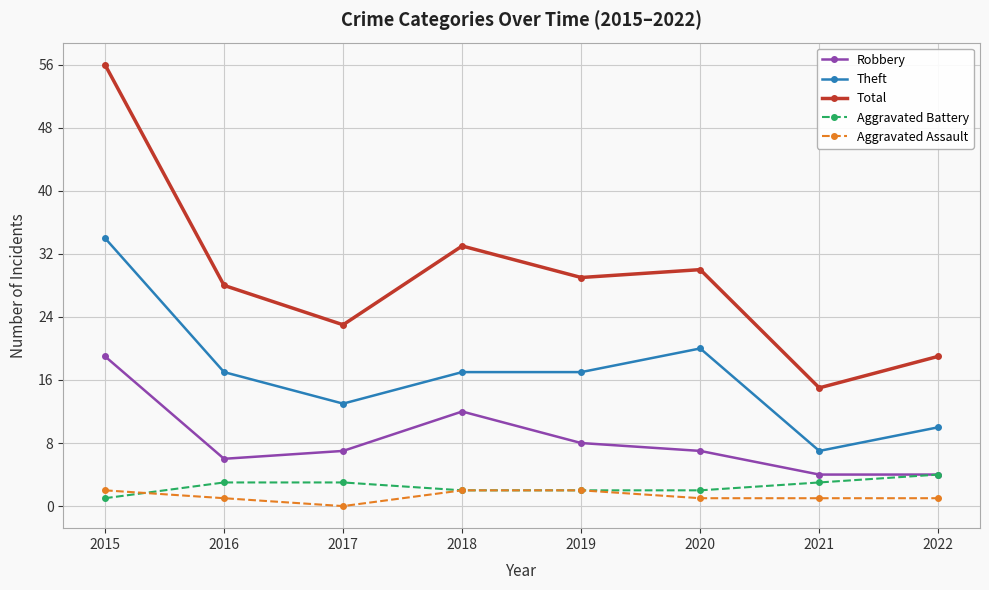

Between 2017 and 2018, which series saw the biggest shift?

Total